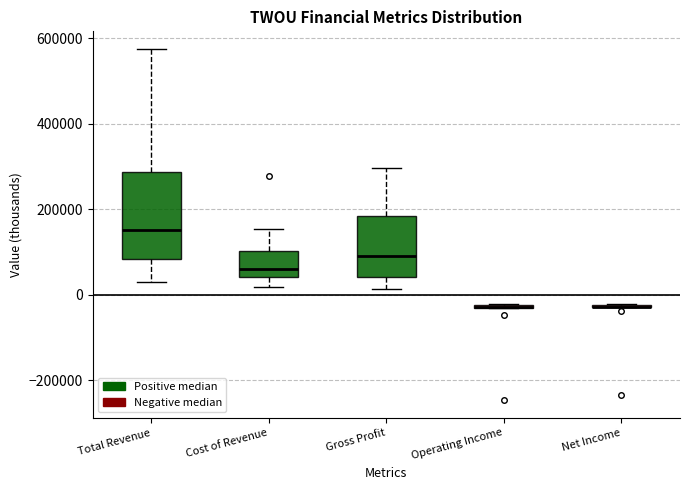

Reading left to right, read every box against the y-axis: the position of its median line, the range the box covers, and the ends of its whiskers. The values are not printed on the chart, so give them approximately, as read against the axis.

Total Revenue: median 160000, box 80000 to 280000, whiskers 20000 to 580000
Cost of Revenue: median 60000, box 40000 to 100000, whiskers 20000 to 160000
Gross Profit: median 100000, box 40000 to 180000, whiskers 20000 to 300000
Operating Income: box collapsed to a line at -20000, whiskers -40000 to -20000
Net Income: box collapsed to a line at -20000, whiskers -20000 to -20000